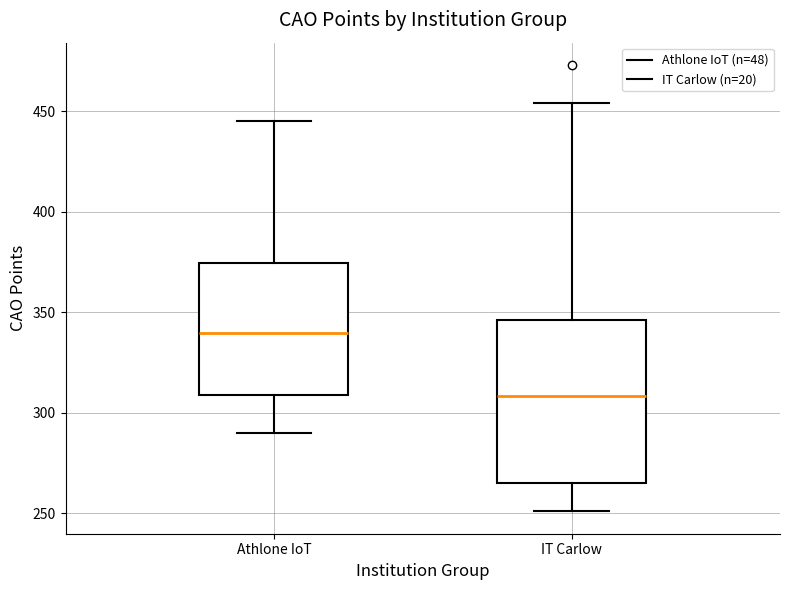

Which box's median line is the highest?

Athlone IoT